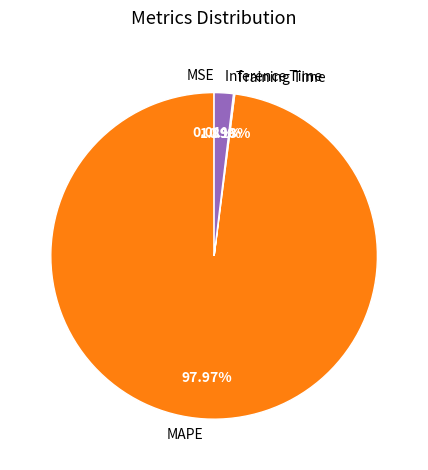

Does MAPE account for over 50% of the chart?

Yes